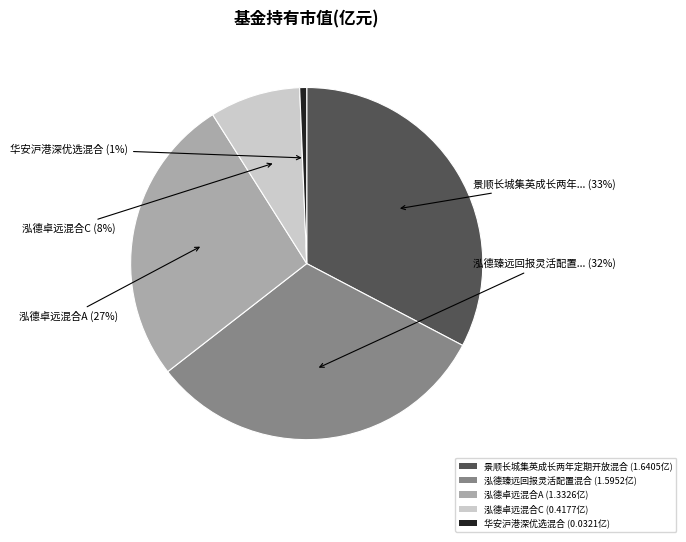

Count the number of slices in the pie.

5